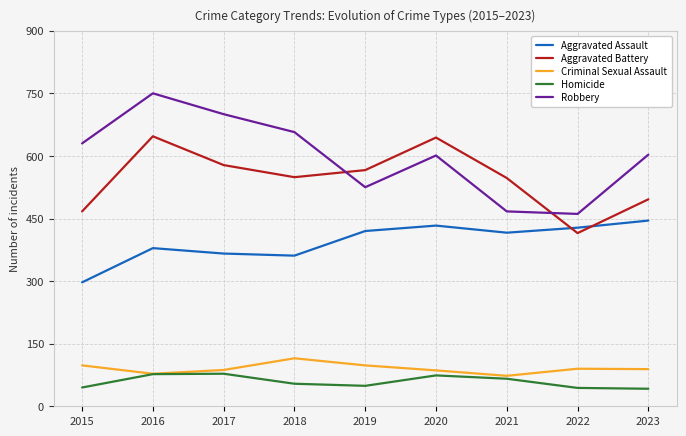

What is the greatest value displayed?

750